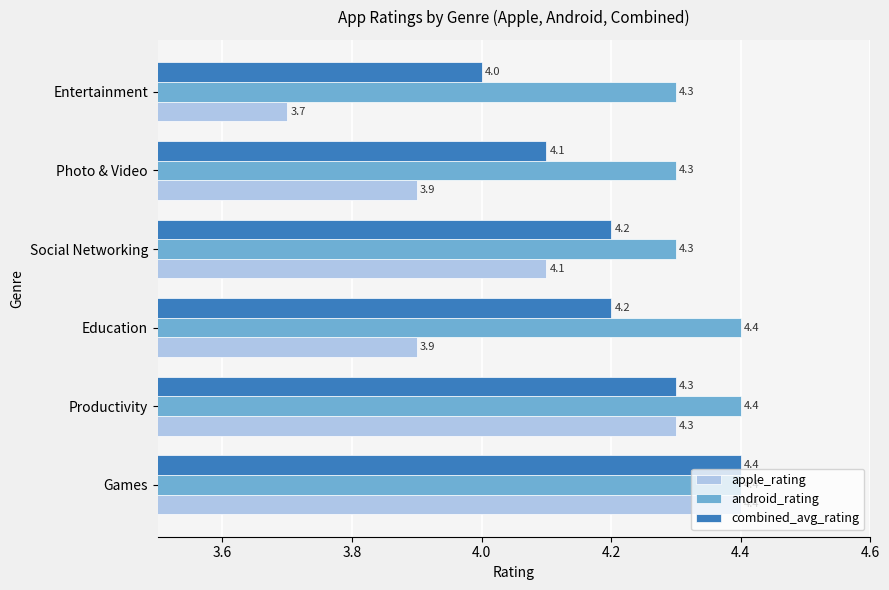

Rank the series by their average value, from highest to lowest.

android_rating, combined_avg_rating, apple_rating